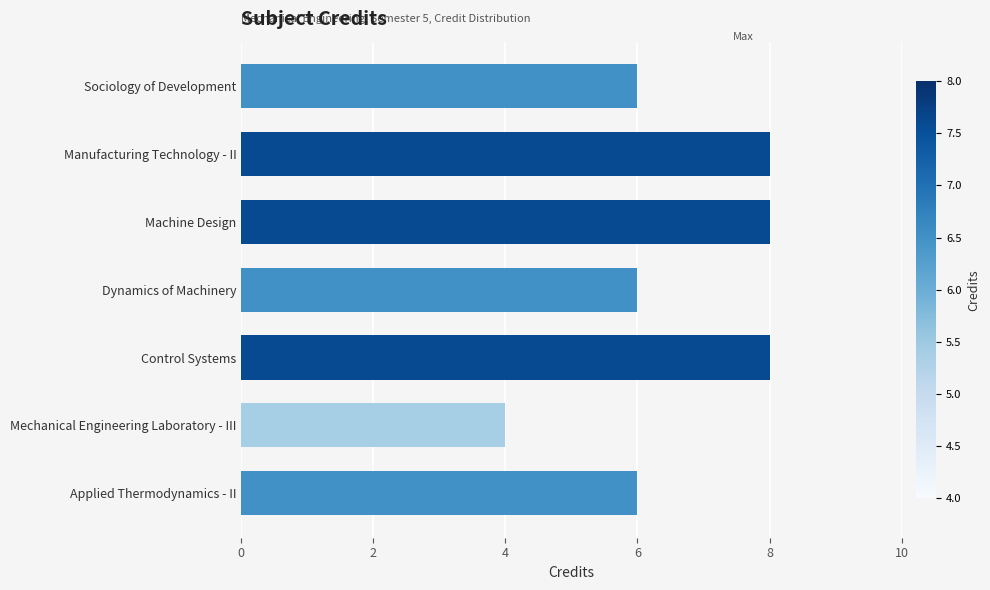

What position from the bottom is Manufacturing Technology - II?

6